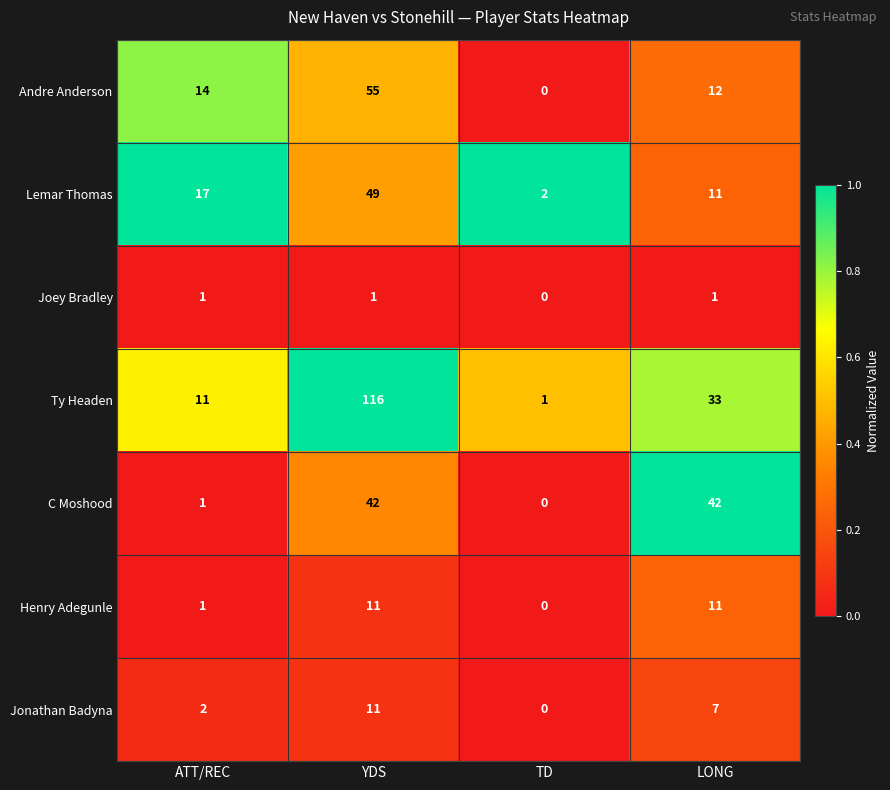

What is the average value of the Ty Headen series?

40